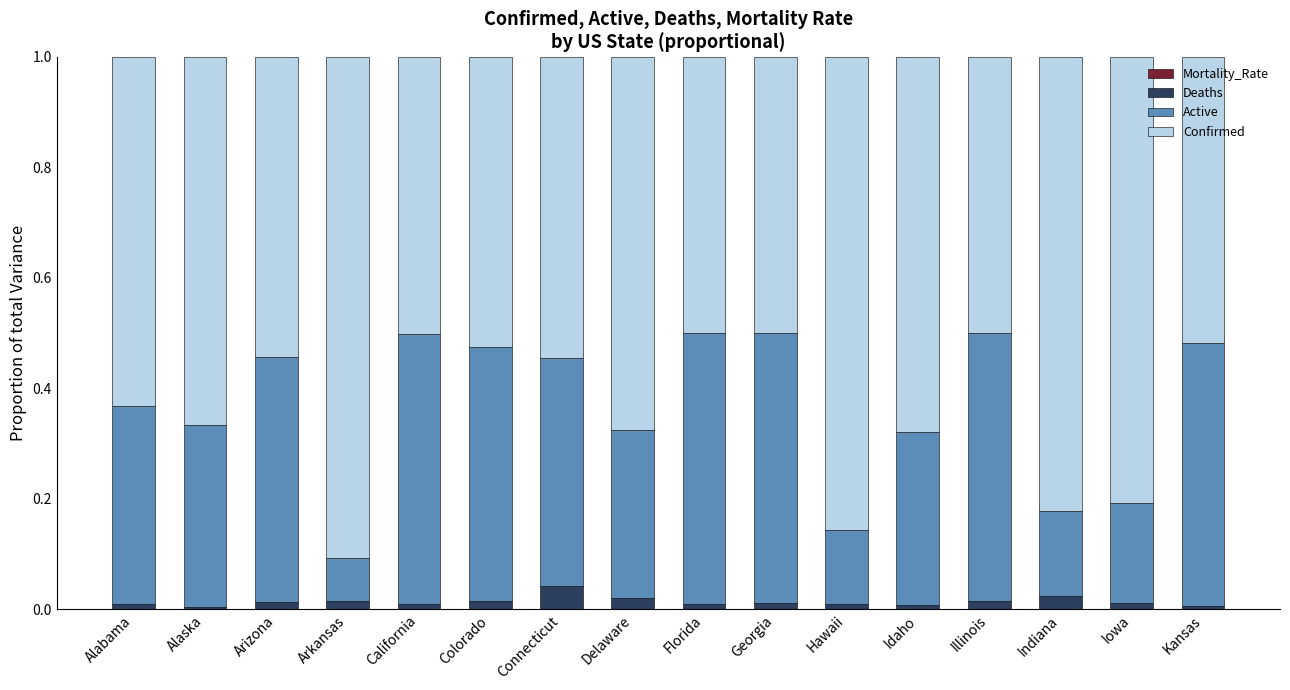

Are the bars horizontal?

No